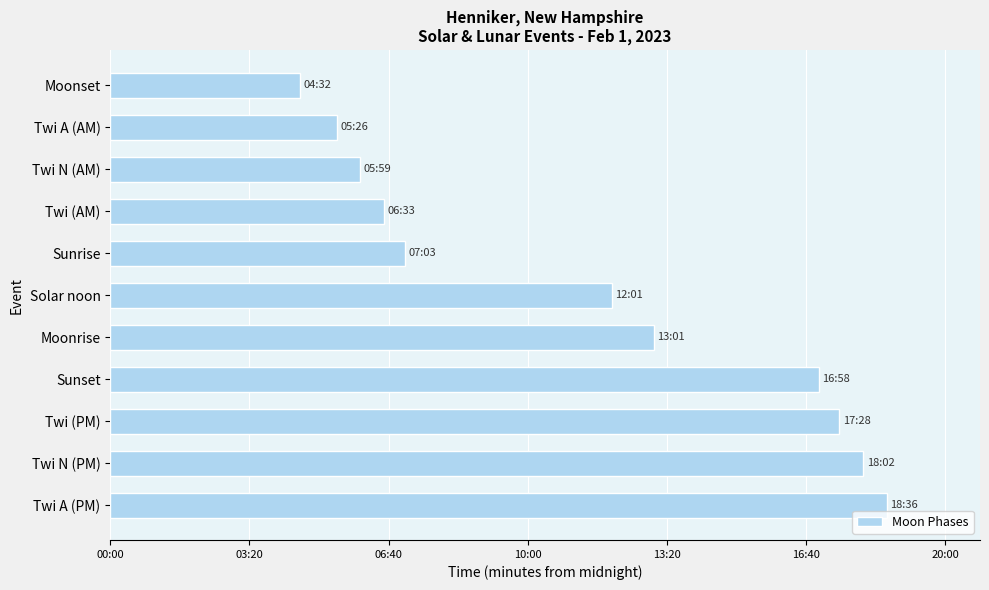

Are the bars horizontal?

Yes